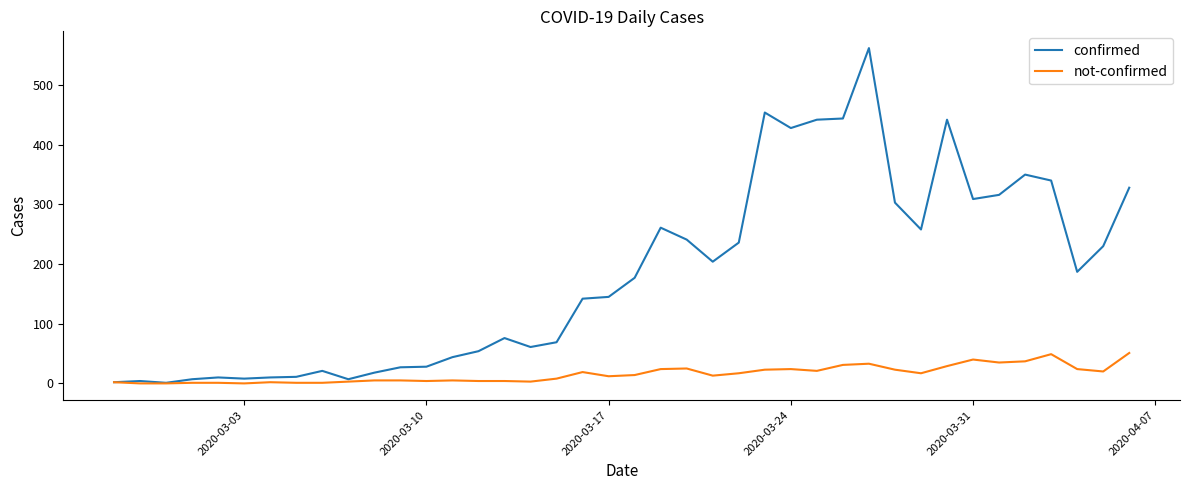

Count the number of data series in this chart.

2